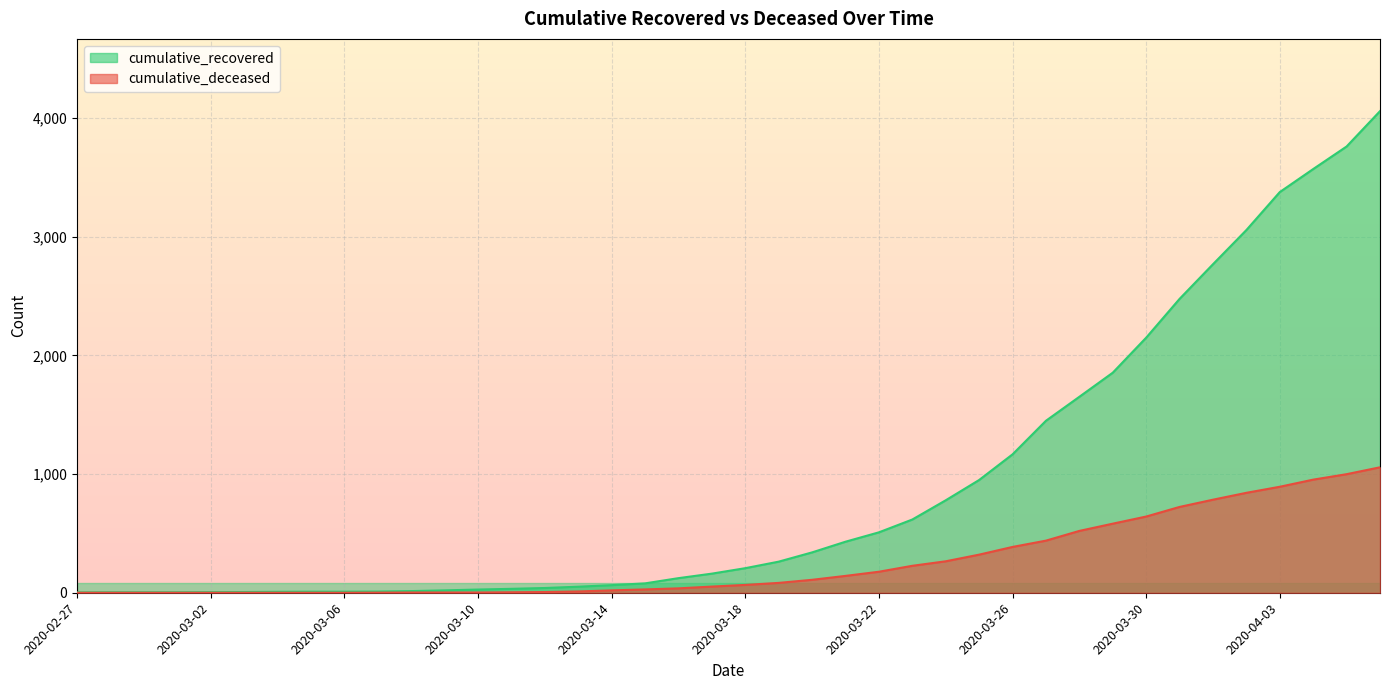

Which category has the lowest value across all series?

2020-02-27